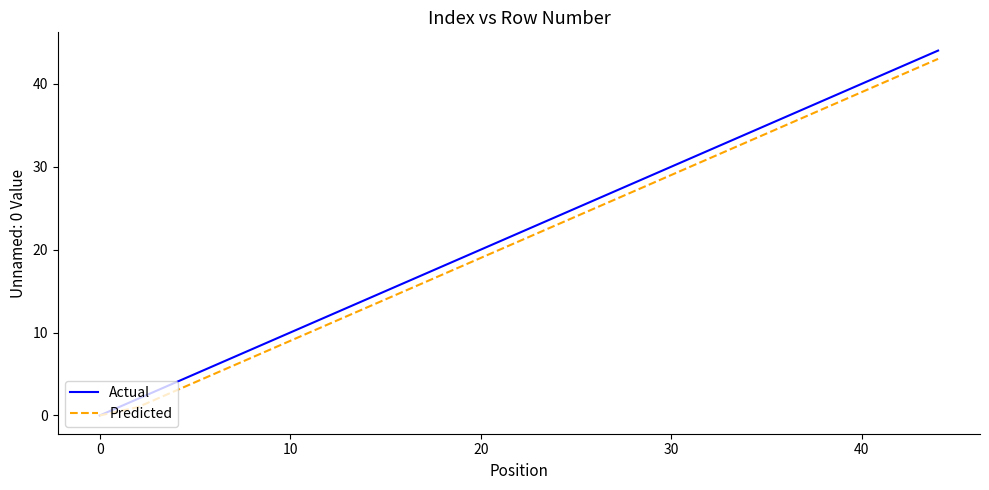

Which series has the widest spread of values?

Actual